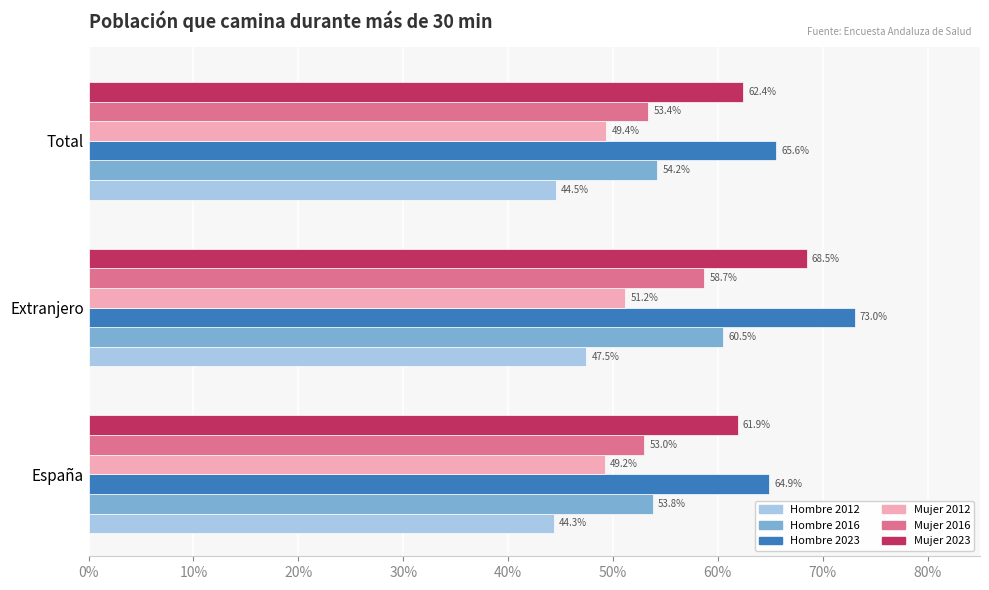

What is the average value of the Mujer 2016 series?

0.6